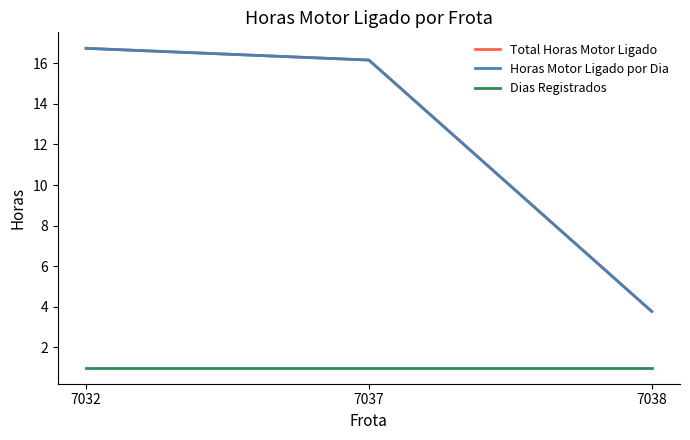

What is the total value across all series at 7032?

34.5